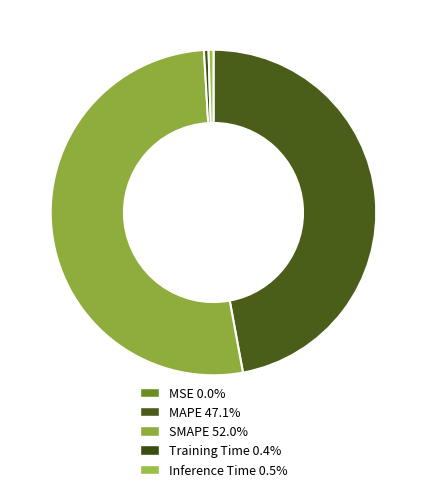

Combined, do MAPE and MSE account for over 50%?

No